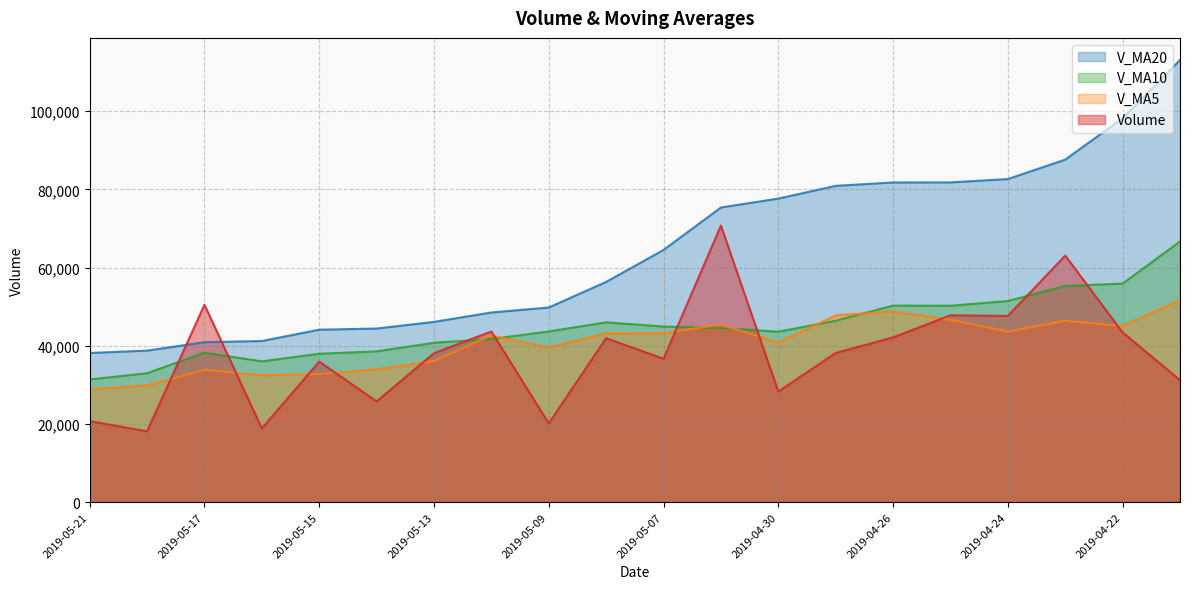

Does the chart have visible grid lines?

Yes